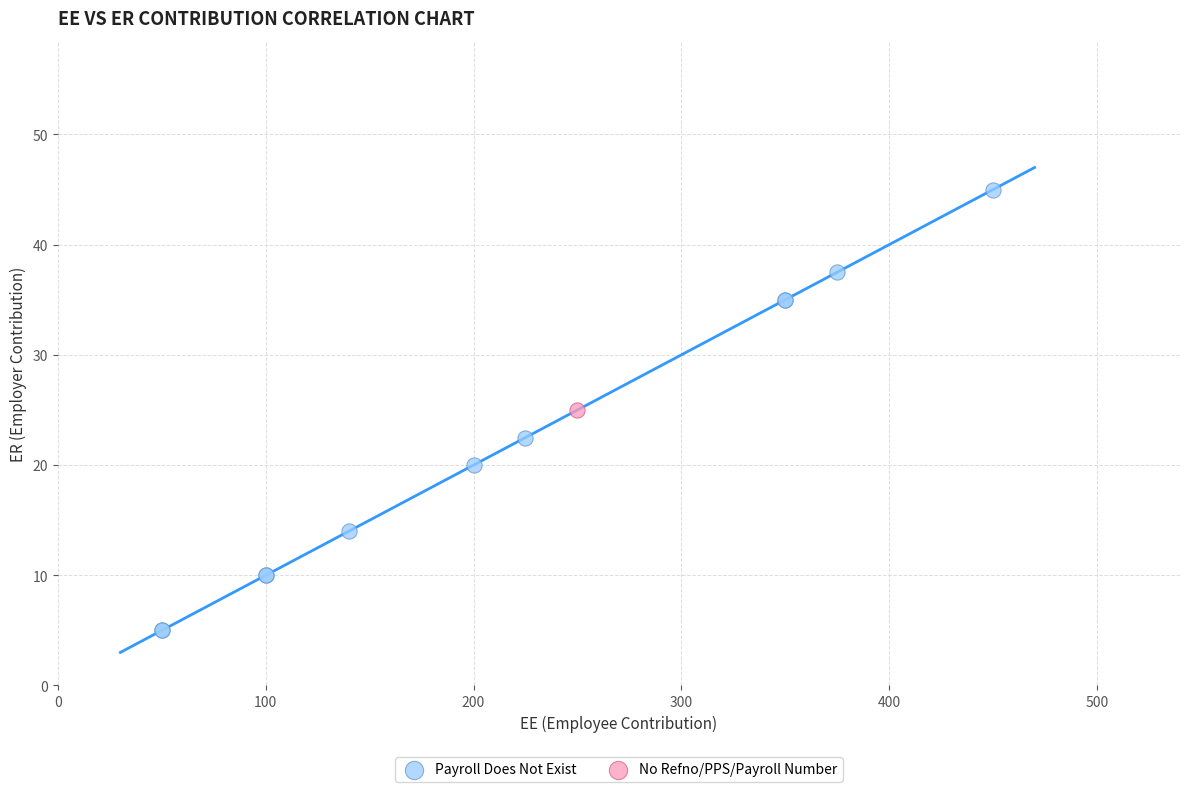

What are all the series names shown in the legend?

Payroll Does Not Exist, No Refno/PPS/Payroll Number